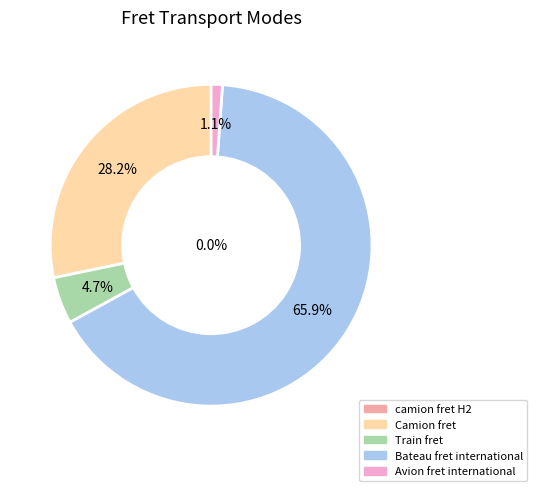

The camion fret H2 slice represents 1% of the pie. True or false?

False